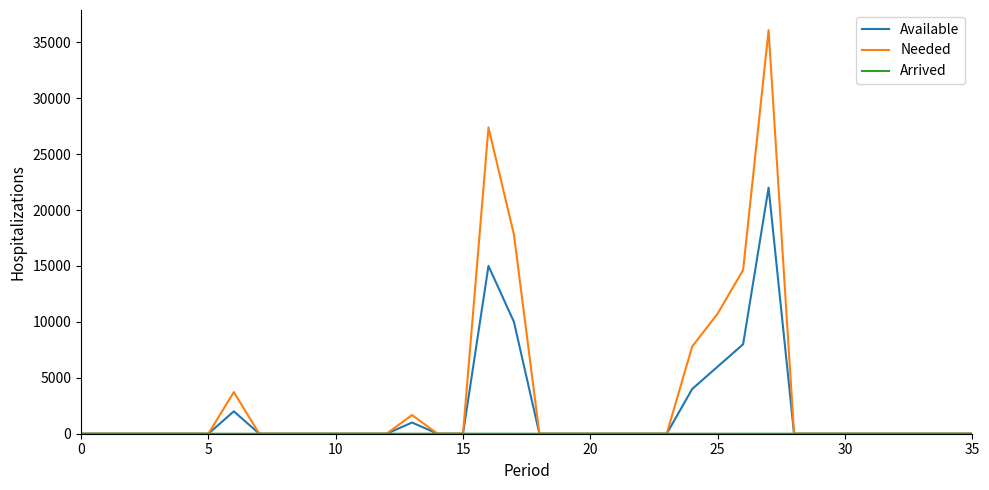

Which series has the widest spread of values?

Needed